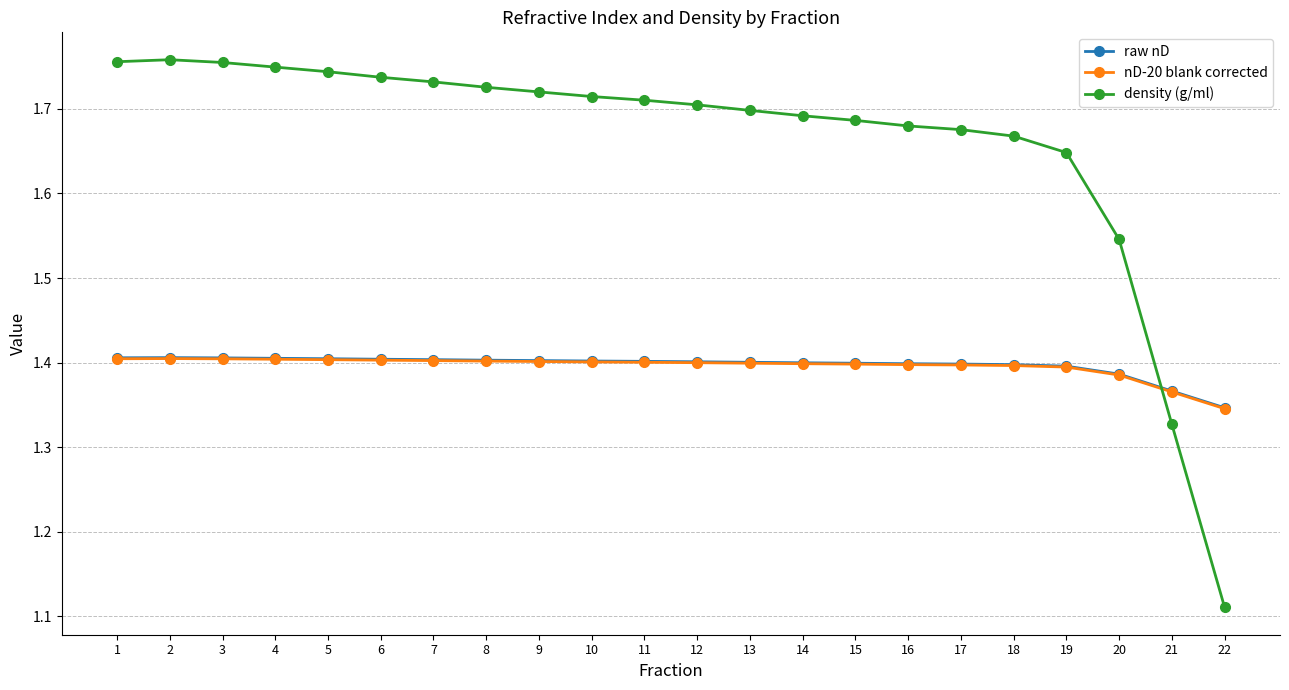

What is the sum of the nD-20 blank corrected values at 15 and 2?

2.8